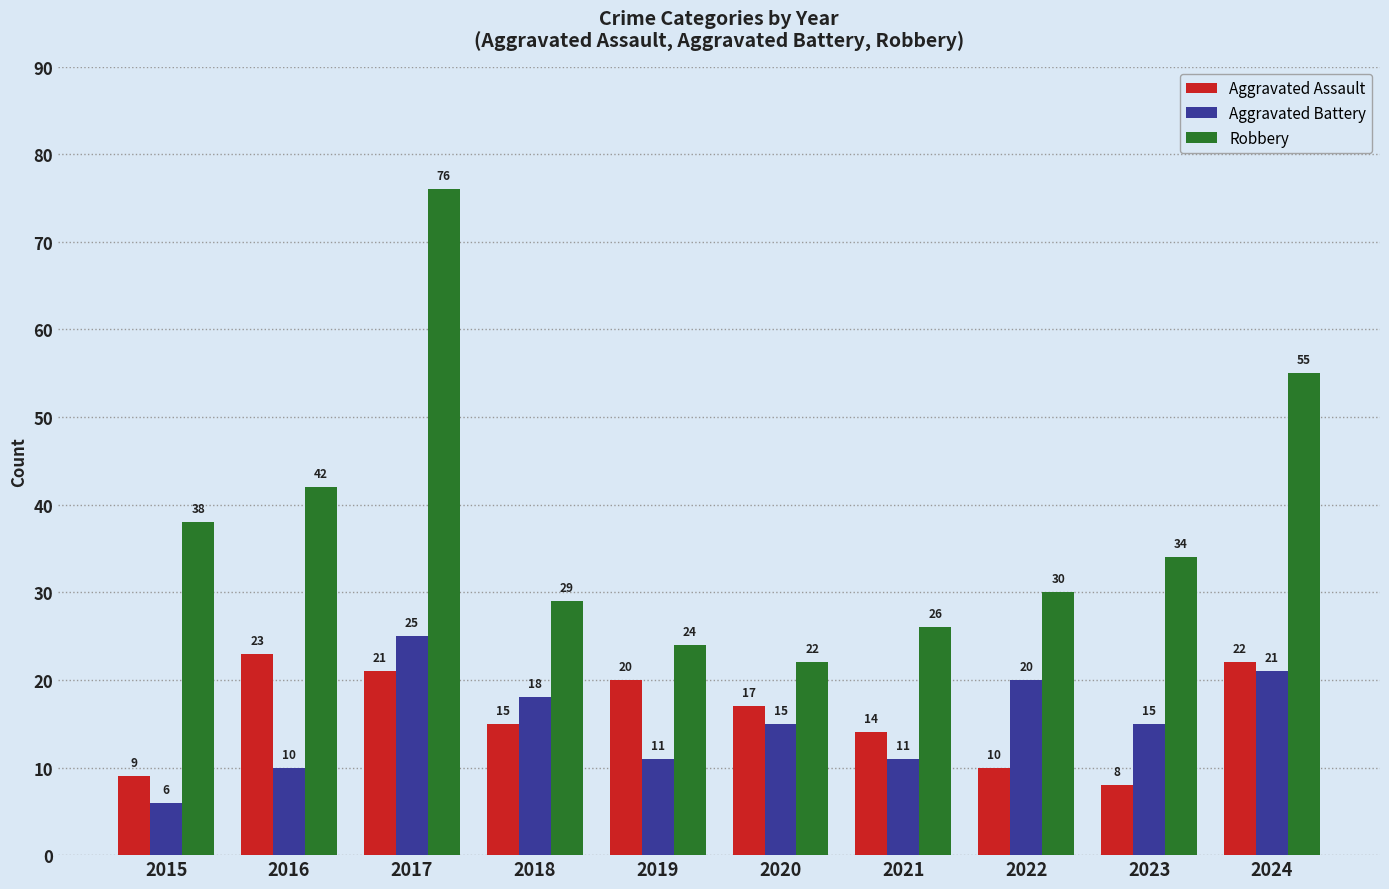

Where does the Aggravated Battery series first go above 15?

2017